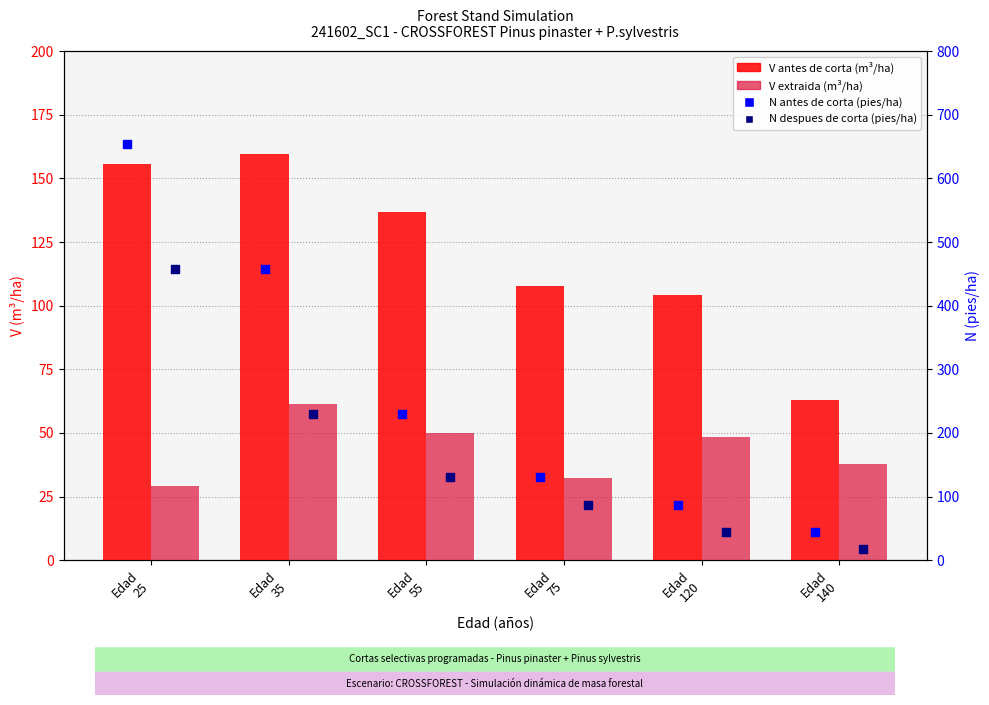

At which category is the sum across all series the highest?

Edad
25